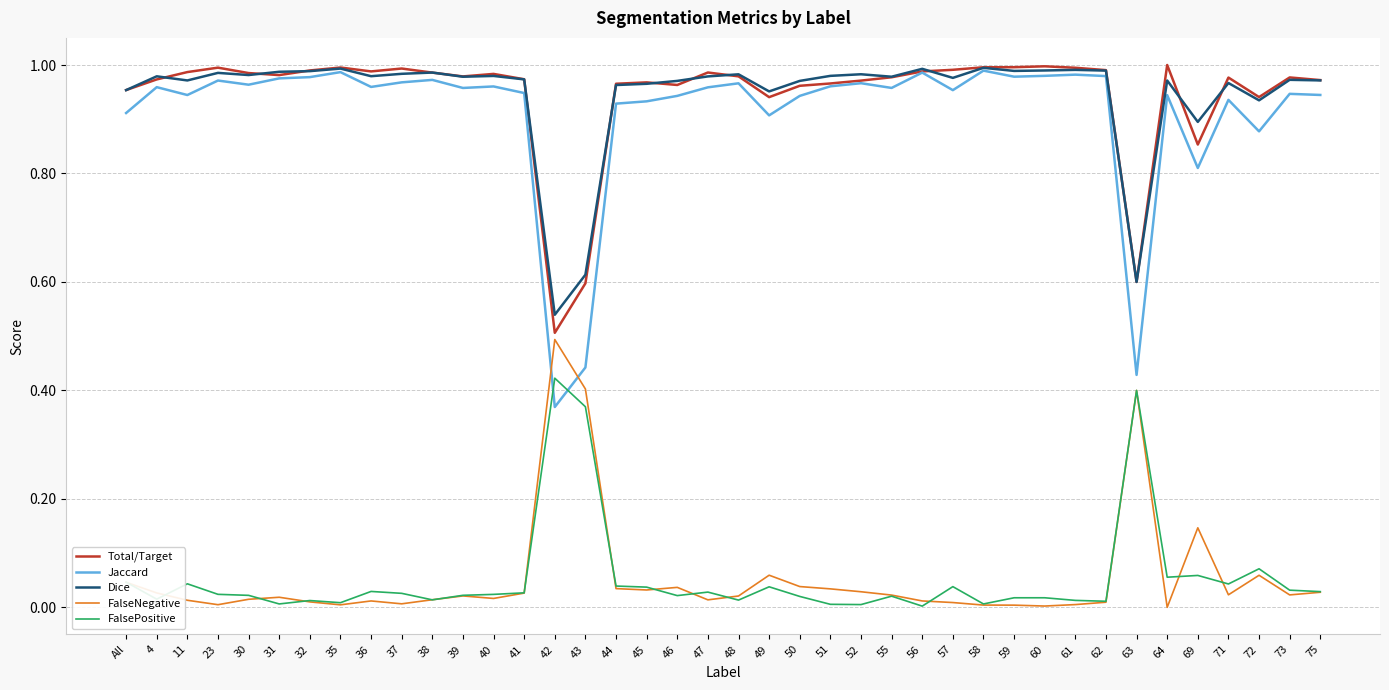

In FalseNegative, how many points are lower than both neighbors (excluding endpoints)?

10